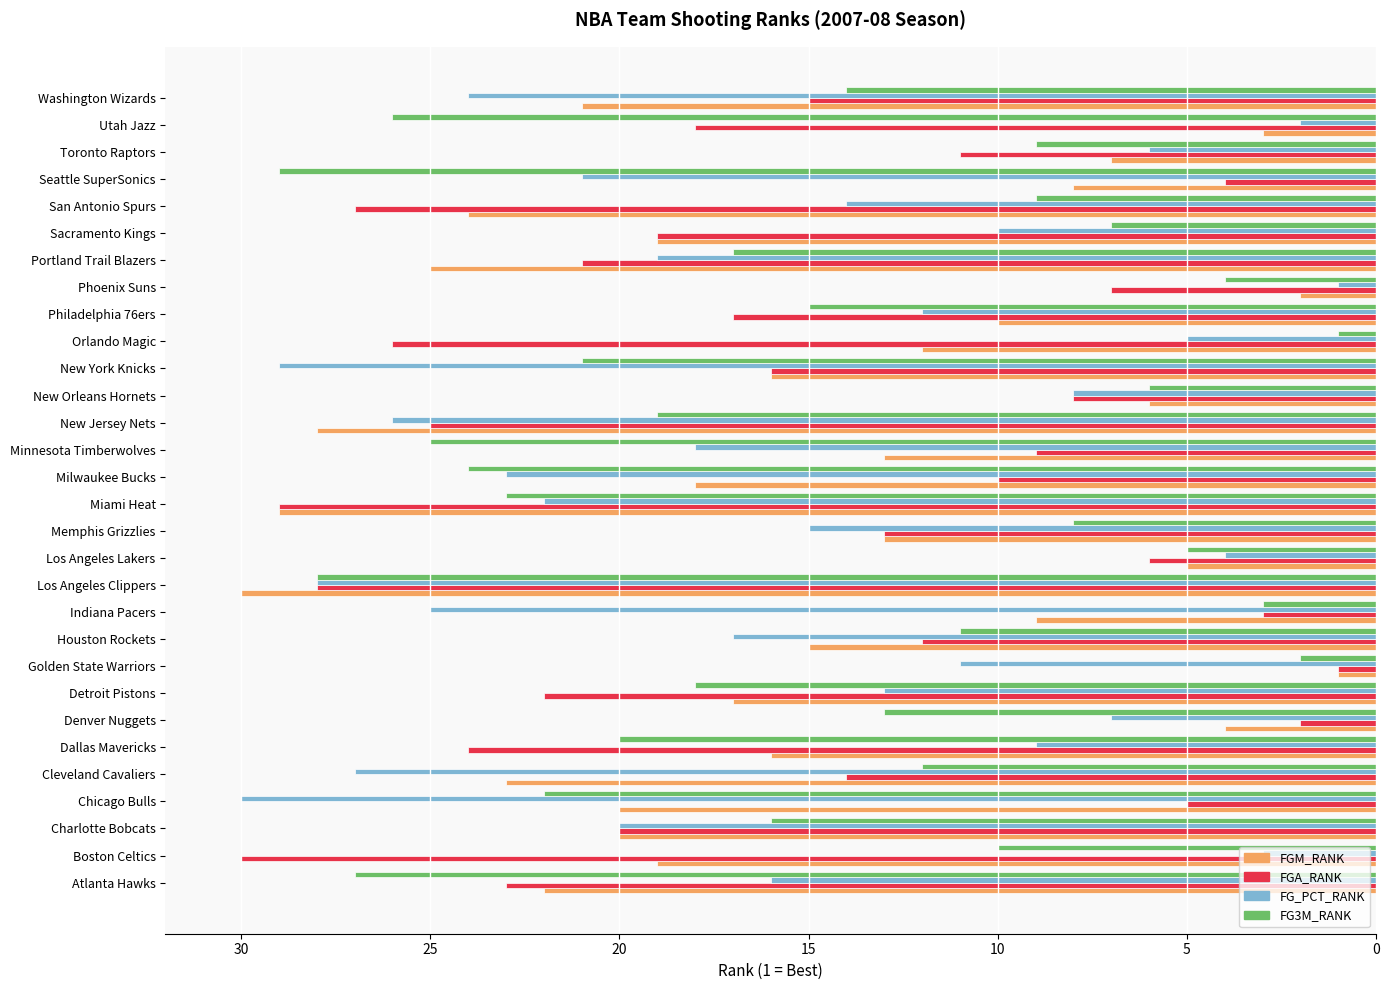

The FG3M_RANK series shows 11 at Houston Rockets. True or false?

True